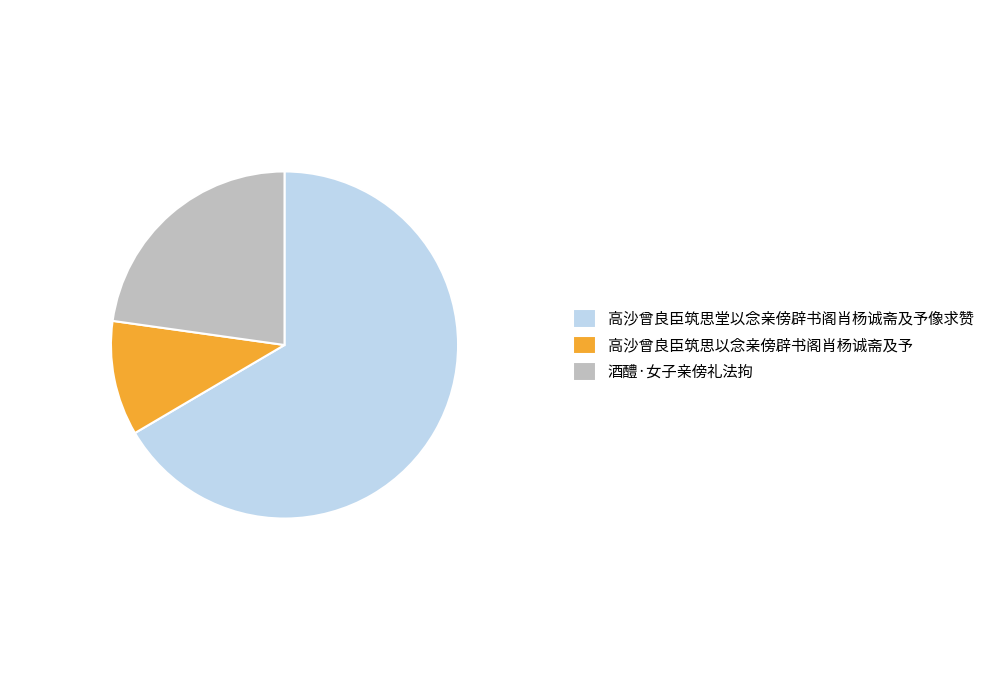

Approximately how many times larger is the value at 高沙曾良臣筑思堂以念亲傍辟书阁肖杨诚斋及予像求赞 compared to 高沙曾良臣筑思以念亲傍辟书阁肖杨诚斋及予?

6.2